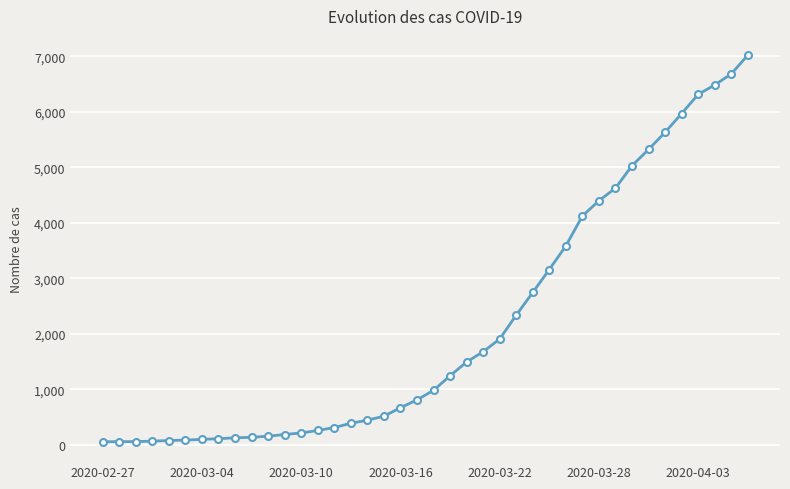

What is the difference between the maximum and minimum values?

6964